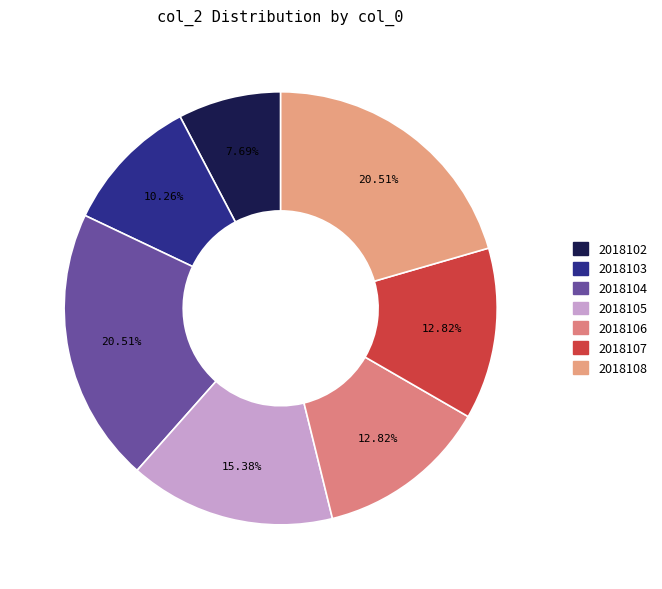

Is 2018104 the majority of the pie?

No